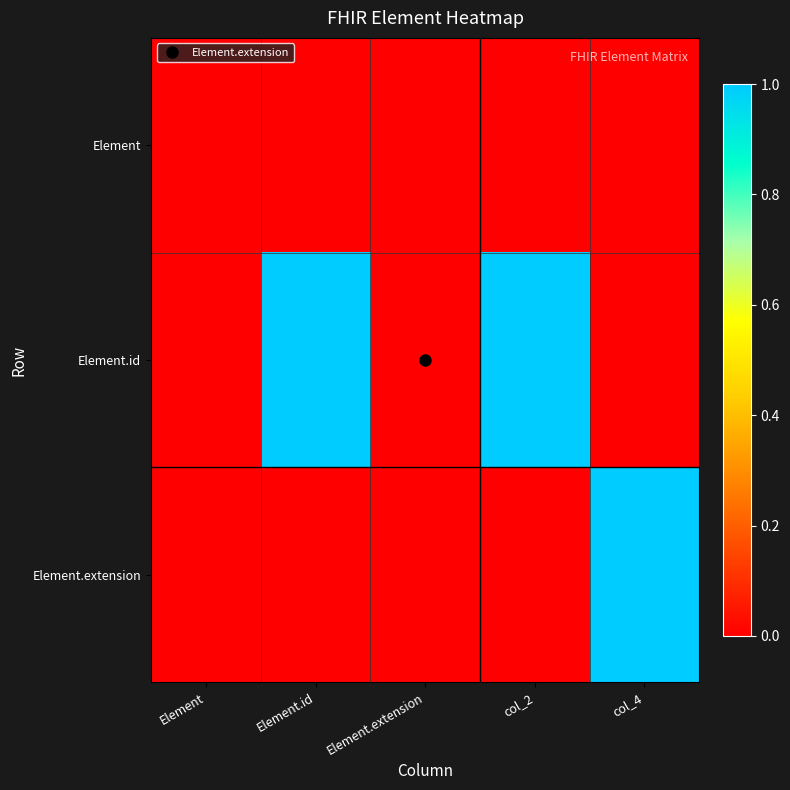

Reading right to left, what are all the values shown in this chart?

Element: col_4=0	col_2=0	Element.extension=0	Element.id=0	Element=0
Element.id: col_4=0	col_2=1	Element.extension=0	Element.id=1	Element=0
Element.extension: col_4=1	col_2=0	Element.extension=0	Element.id=0	Element=0